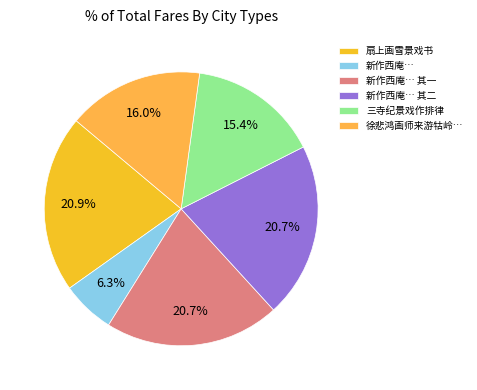

What is the smallest slice in the pie chart?

新作西庵…